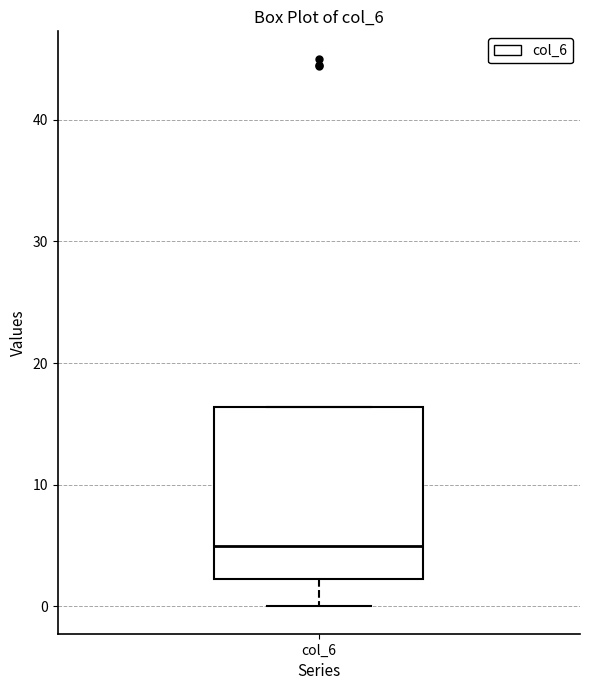

Where does the lower whisker of the box for col_6 end on the y-axis? The values are not printed on the chart, so give them approximately, as read against the axis.

0